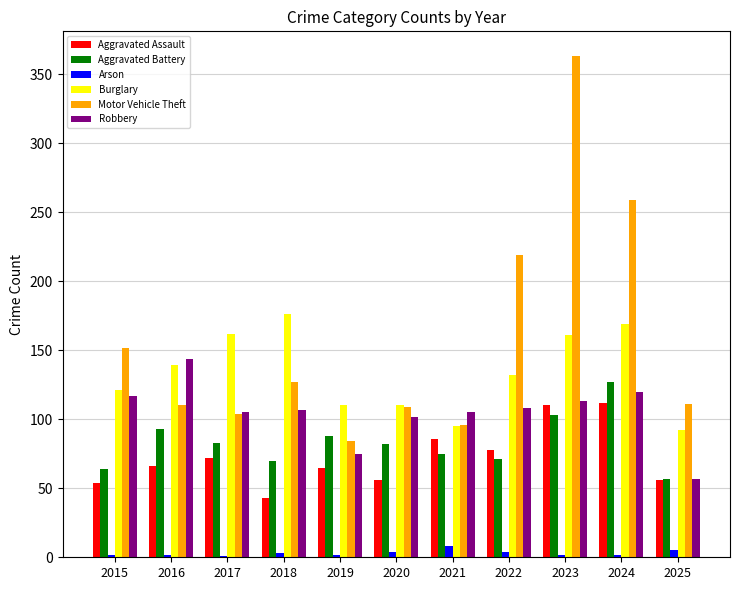

At which category is the sum across all series the highest?

2023